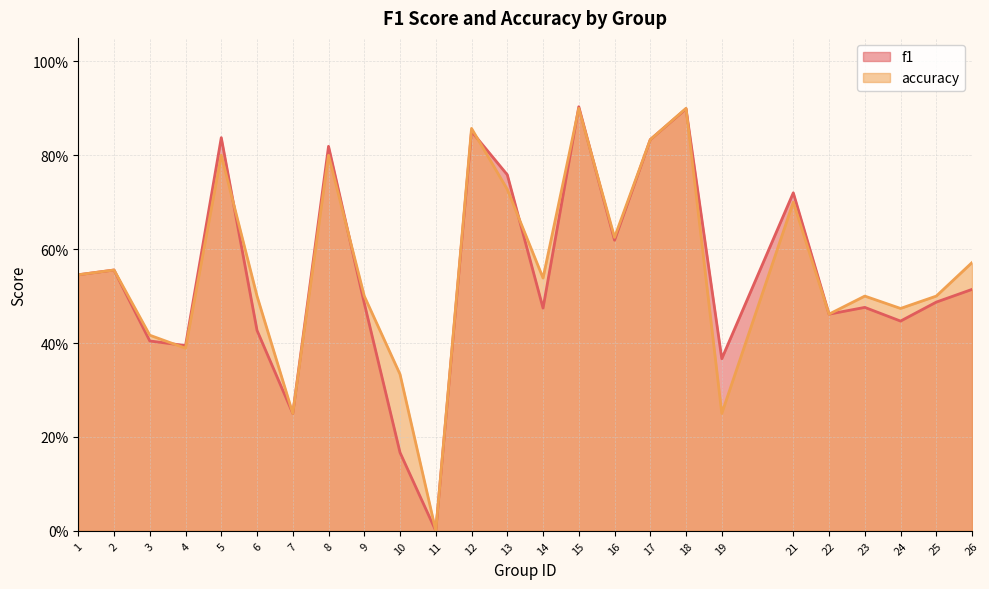

How many data points in accuracy are above 0?

24